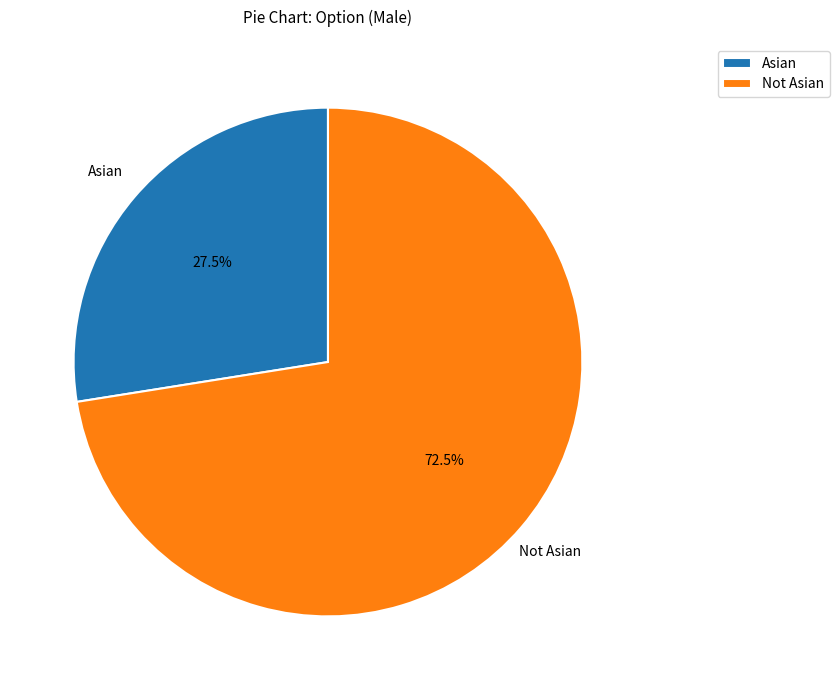

What percentage is NOT represented by Not Asian?

27.5%